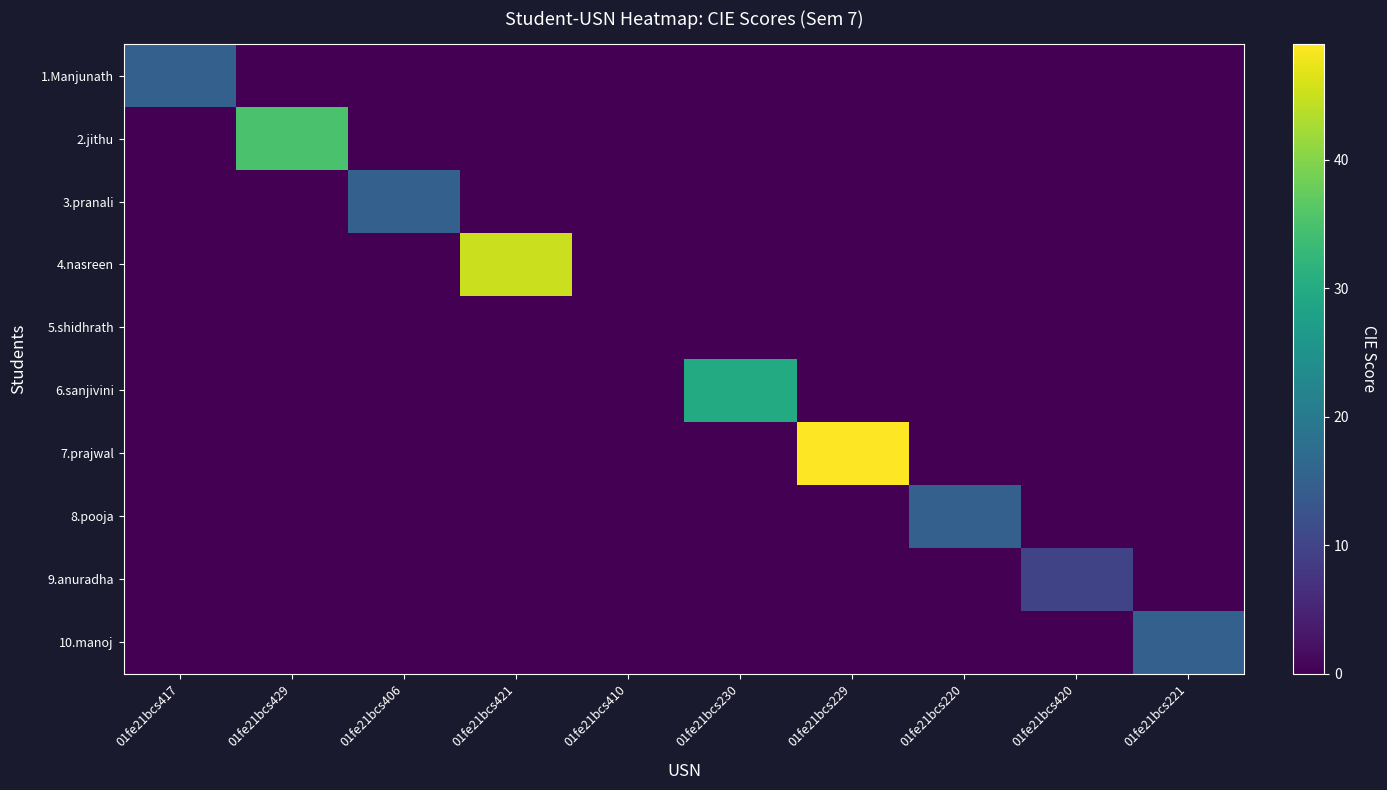

What is the greatest value displayed?

49